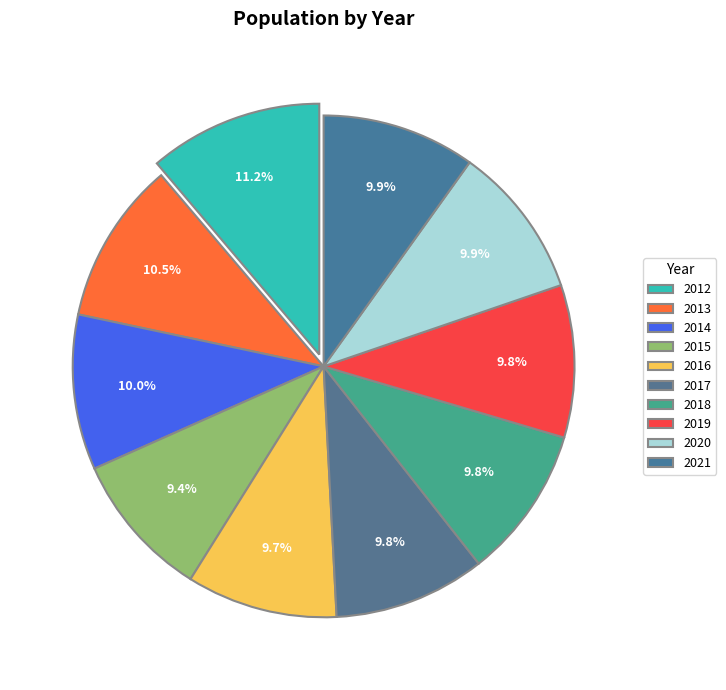

To the nearest percent, what is the difference between the largest and smallest slice percentages?

2%